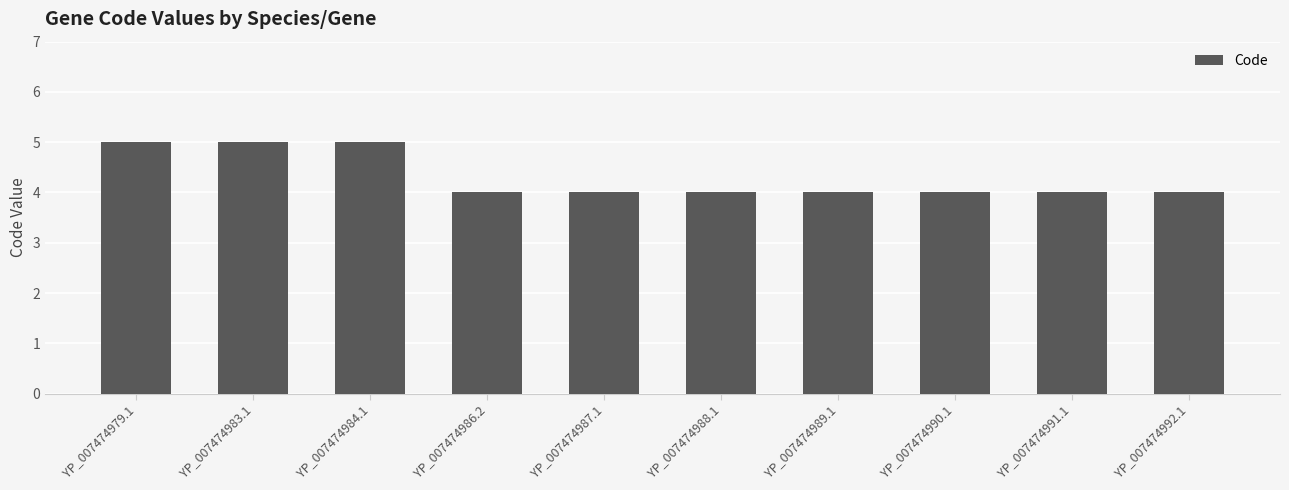

Is it true that the value at YP_007474989.1 is 4?

True